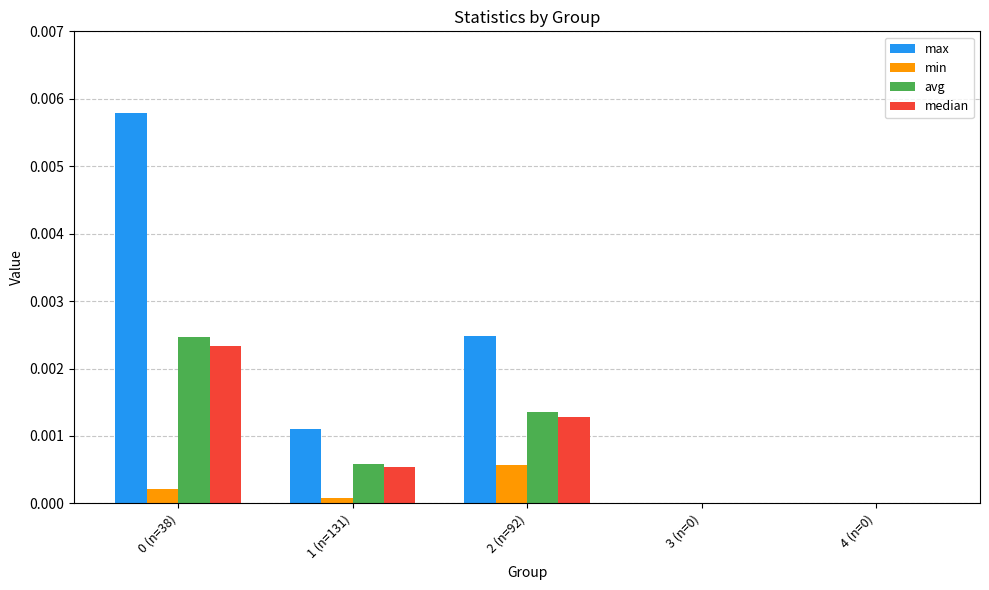

The value of avg at 1 (n=131) is 0.0. True or false?

True